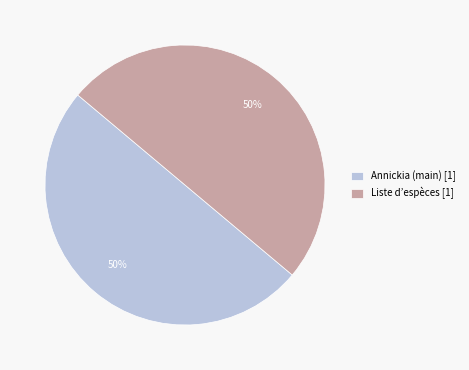

To the nearest percent, what is the difference between the largest and smallest slice percentages?

0%